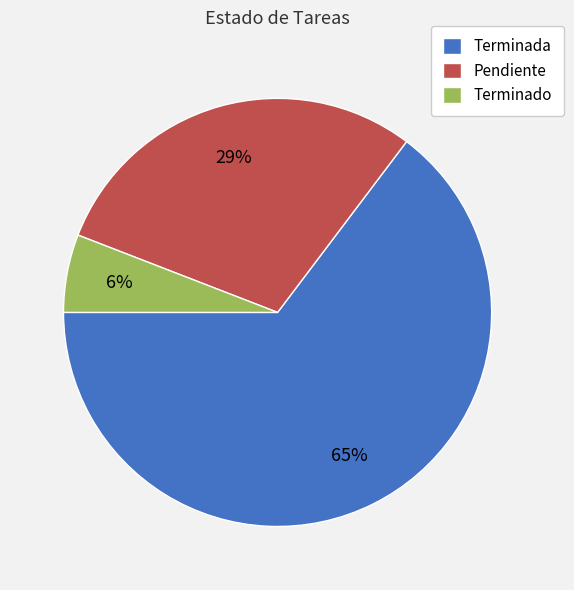

Which category accounts for the majority?

Terminada